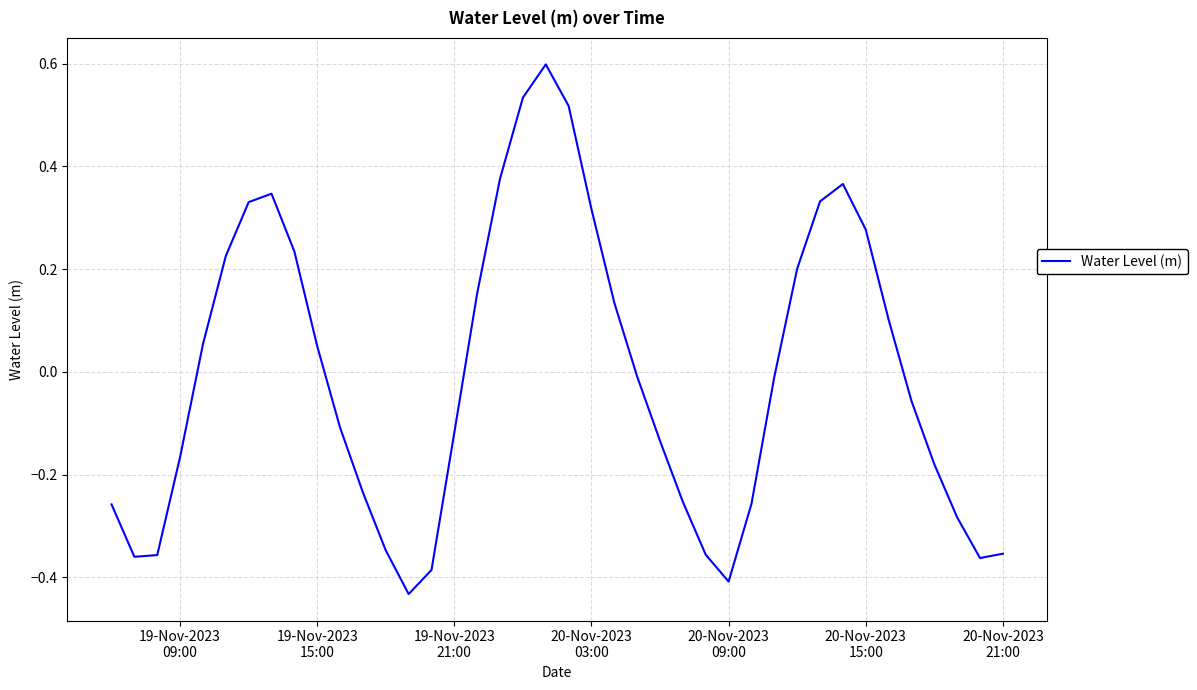

What is the difference between the maximum and minimum values?

1.0